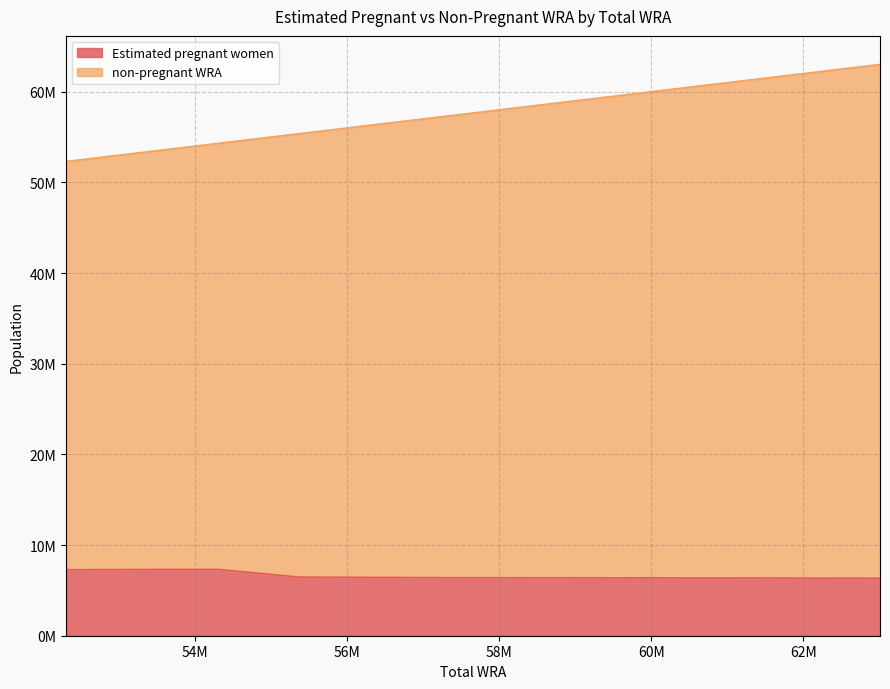

True or false: Estimated pregnant women has more than 1 points higher than both neighbors.

False